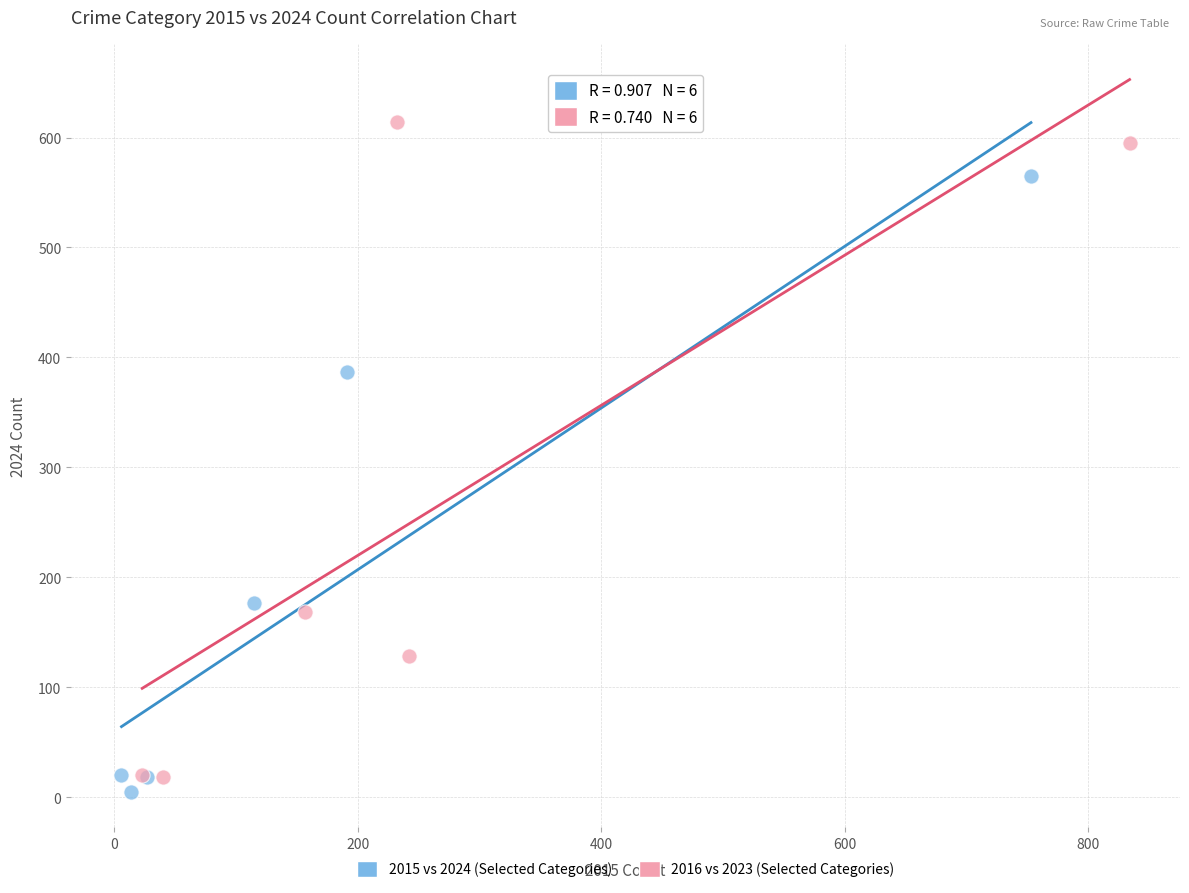

What are all the series names shown in the legend?

2015 vs 2024 (Selected Categories), 2016 vs 2023 (Selected Categories)